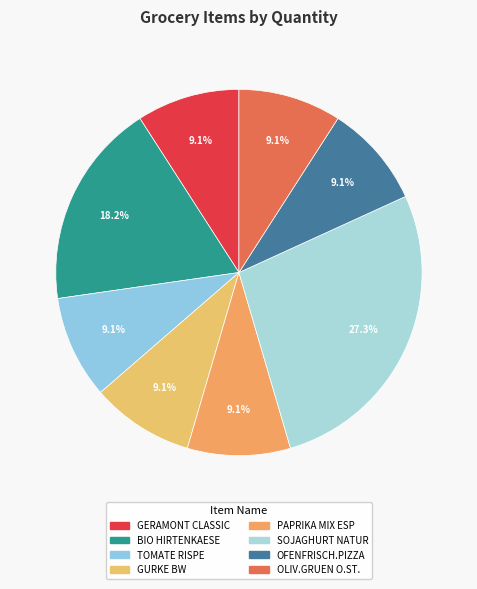

Rank the categories by value from highest to lowest.

SOJAGHURT NATUR, BIO HIRTENKAESE, GERAMONT CLASSIC, TOMATE RISPE, GURKE BW, PAPRIKA MIX ESP, OFENFRISCH.PIZZA, OLIV.GRUEN O.ST.